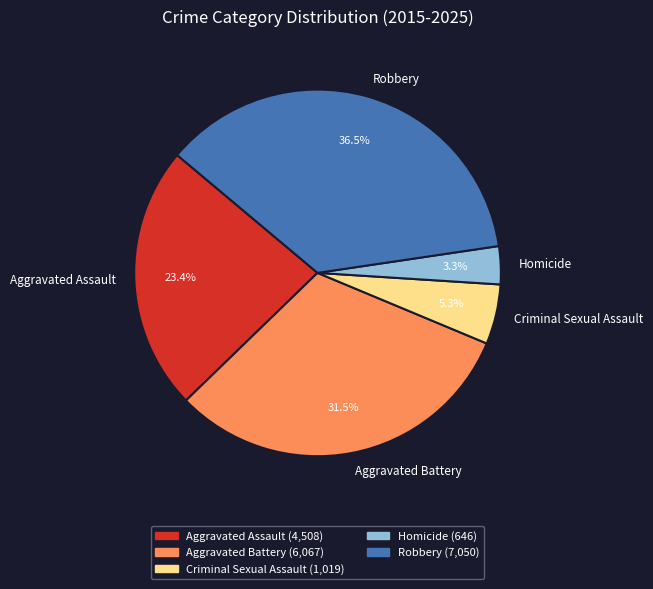

Rank the categories by value from highest to lowest.

Robbery, Aggravated Battery, Aggravated Assault, Criminal Sexual Assault, Homicide